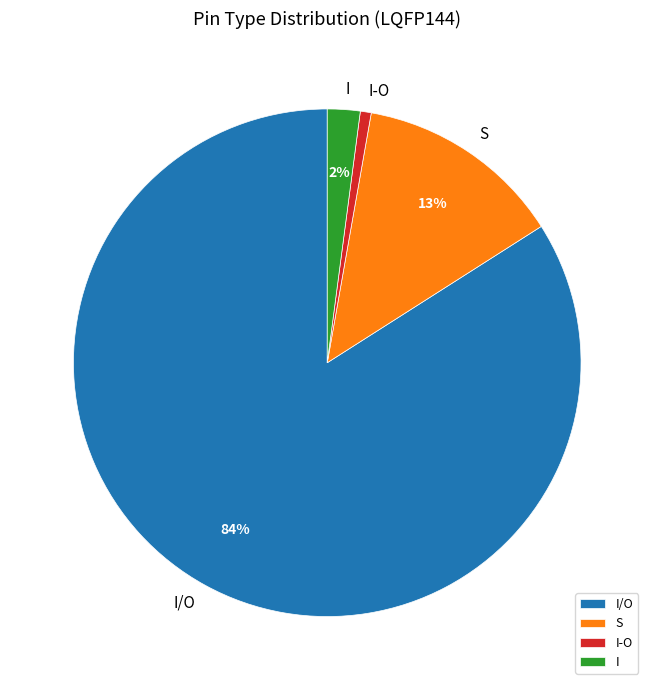

Which has a higher value, I or I-O?

I